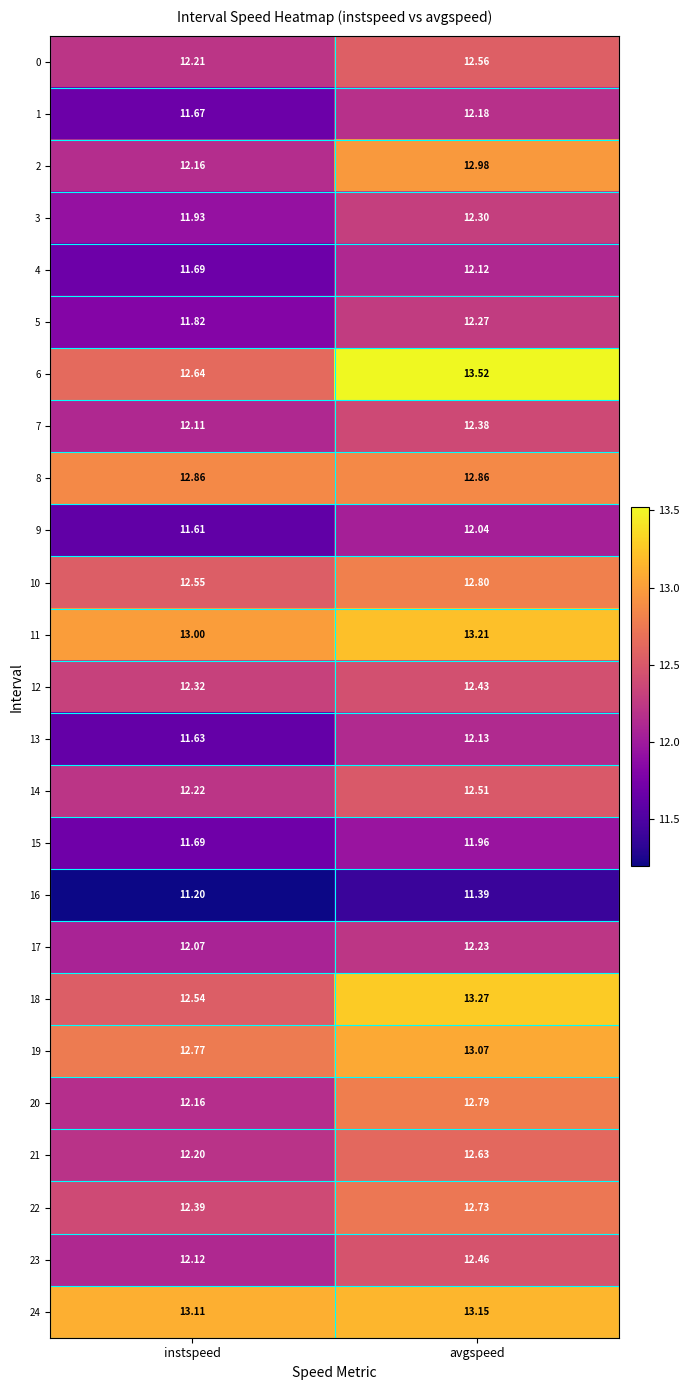

Which series has the largest total across all categories?

24